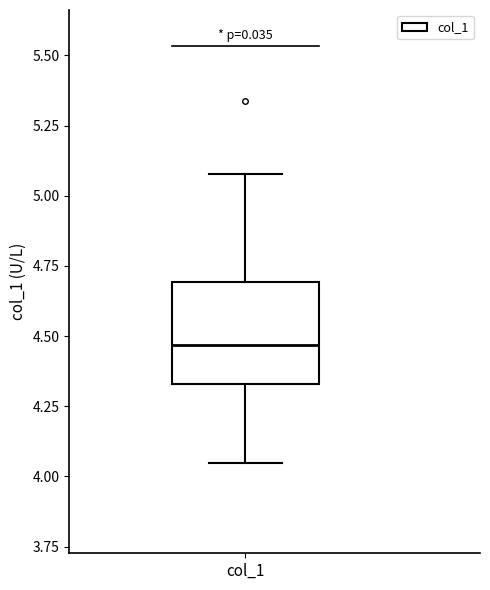

Transcribe this box plot: give where the median line is, the range the box spans, and where the two whiskers end, as read against the y-axis. The values are not printed on the chart, so give them approximately, as read against the axis.

median 4.45, box 4.35 to 4.70, whiskers 4.05 to 5.10